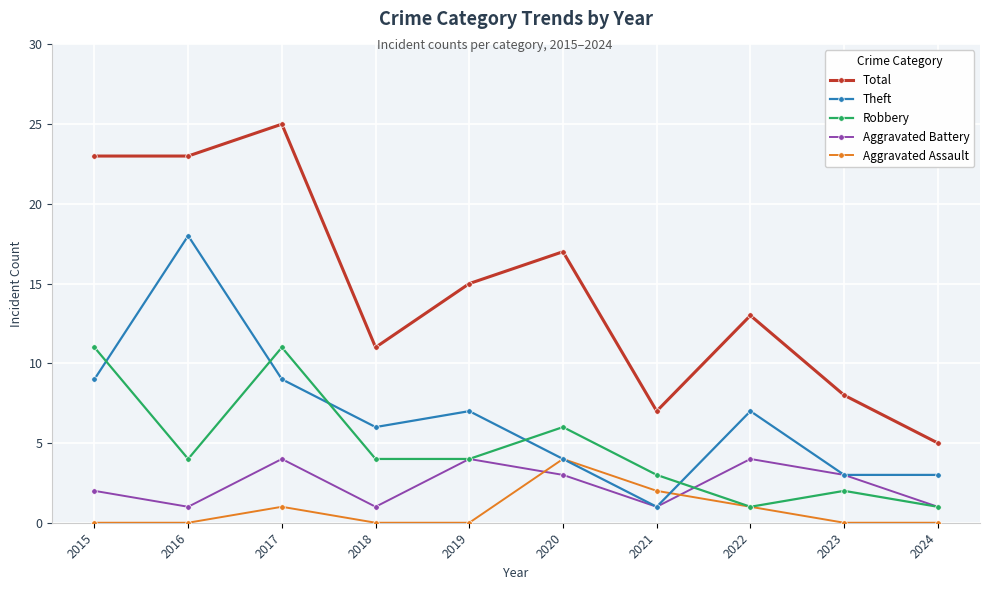

How many lines are shown in the chart?

5